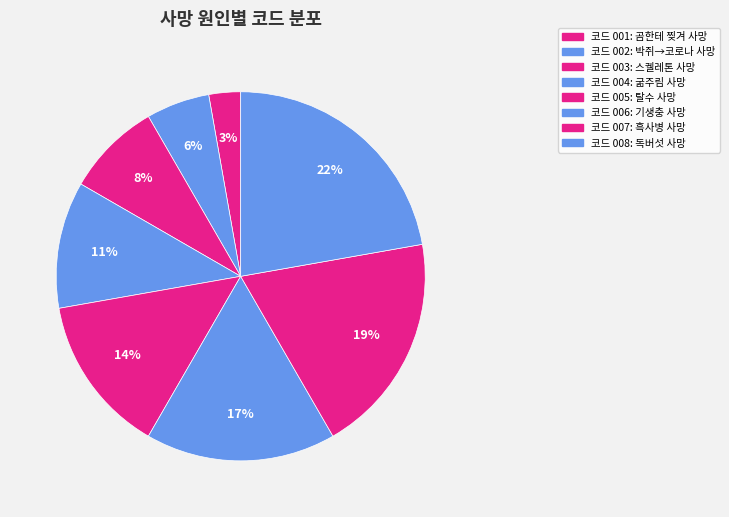

Count the number of slices in the pie.

8